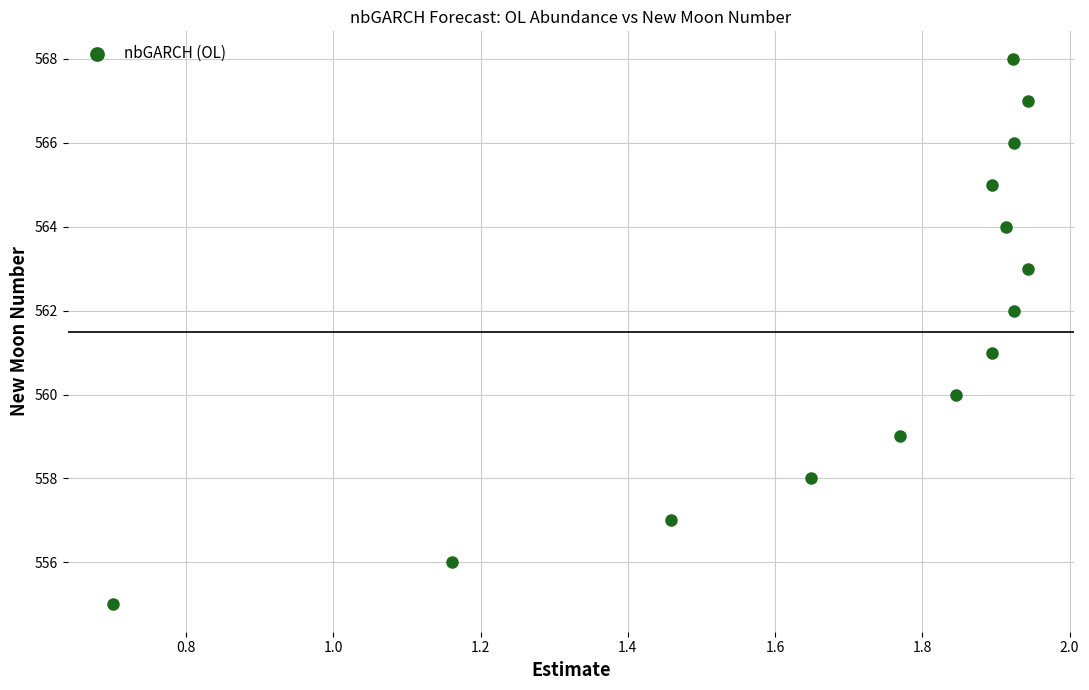

What is the range of Y values (max minus min)?

13